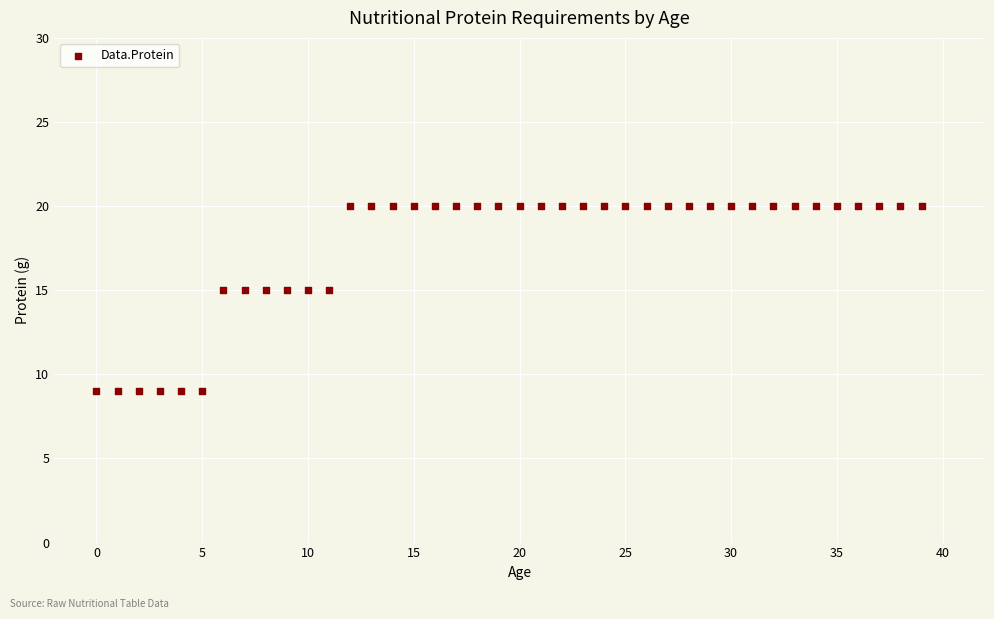

What is the range of Y values (max minus min)?

11